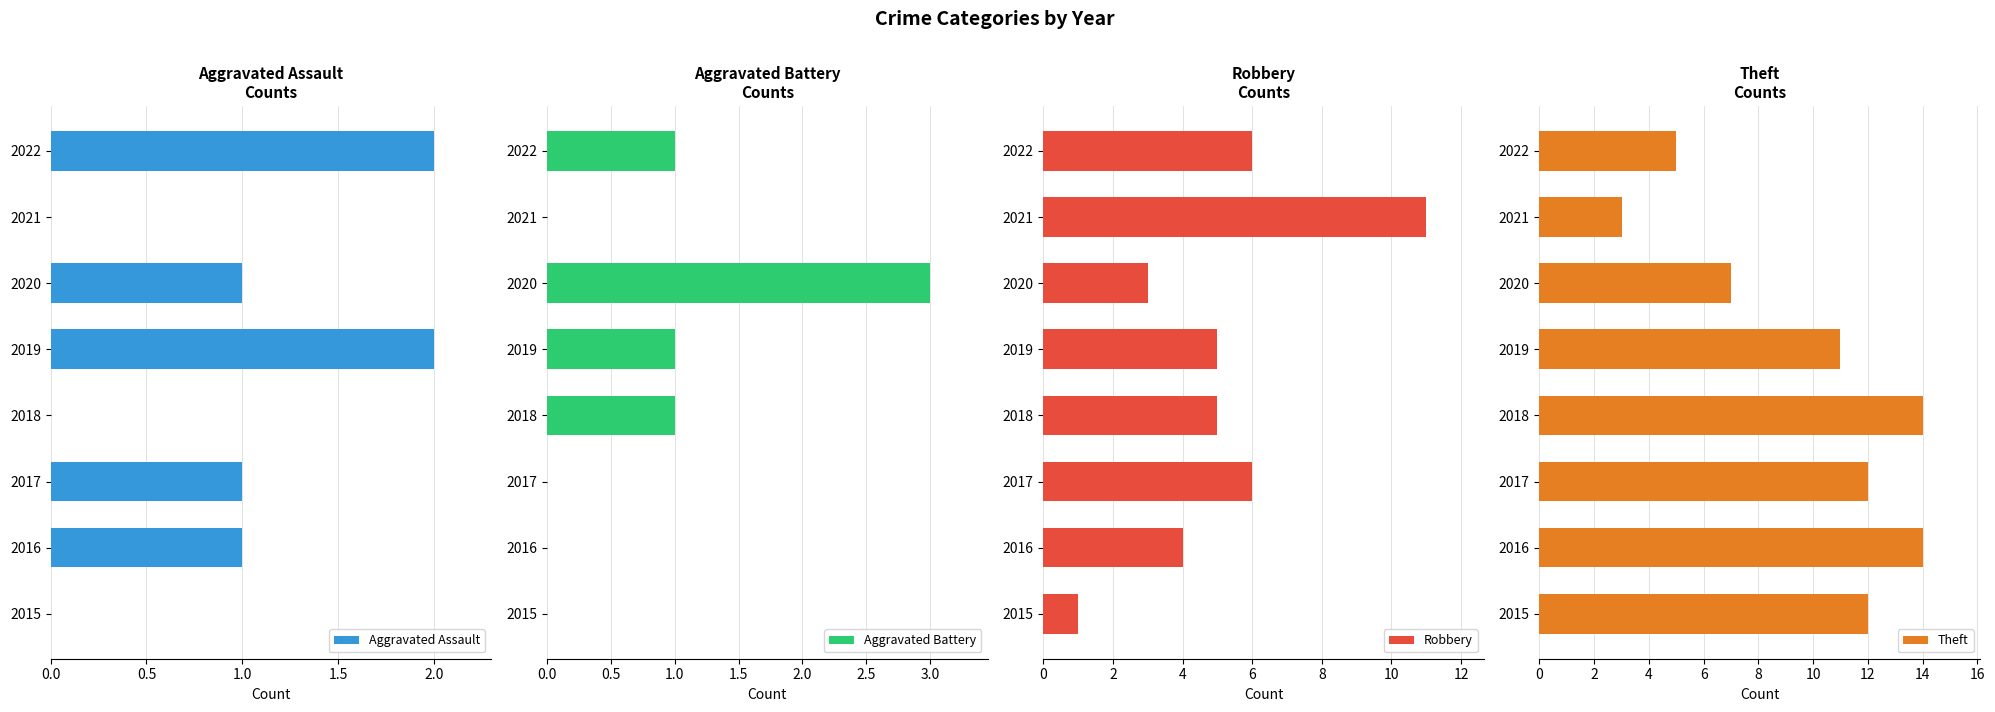

The value of Aggravated Assault at 2016 is 1. True or false?

True